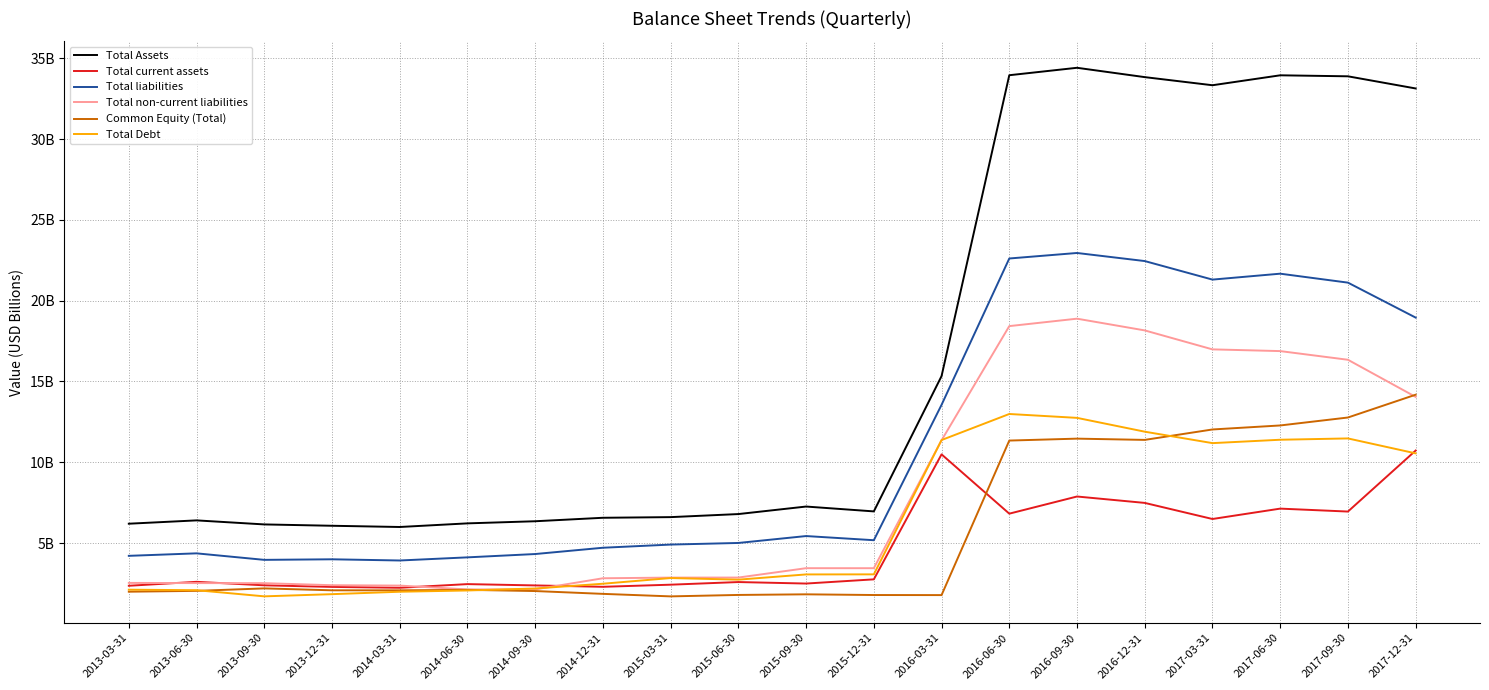

At which label is Common Equity (Total) closest to 7?

2016-06-30